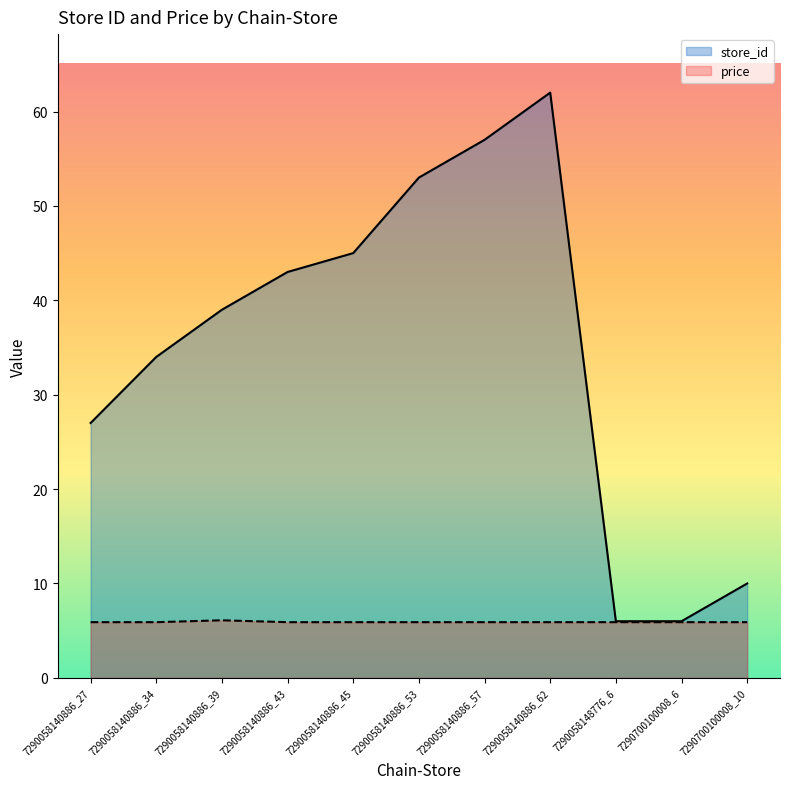

What is the total value across all series at 7290058140886_53?

58.9